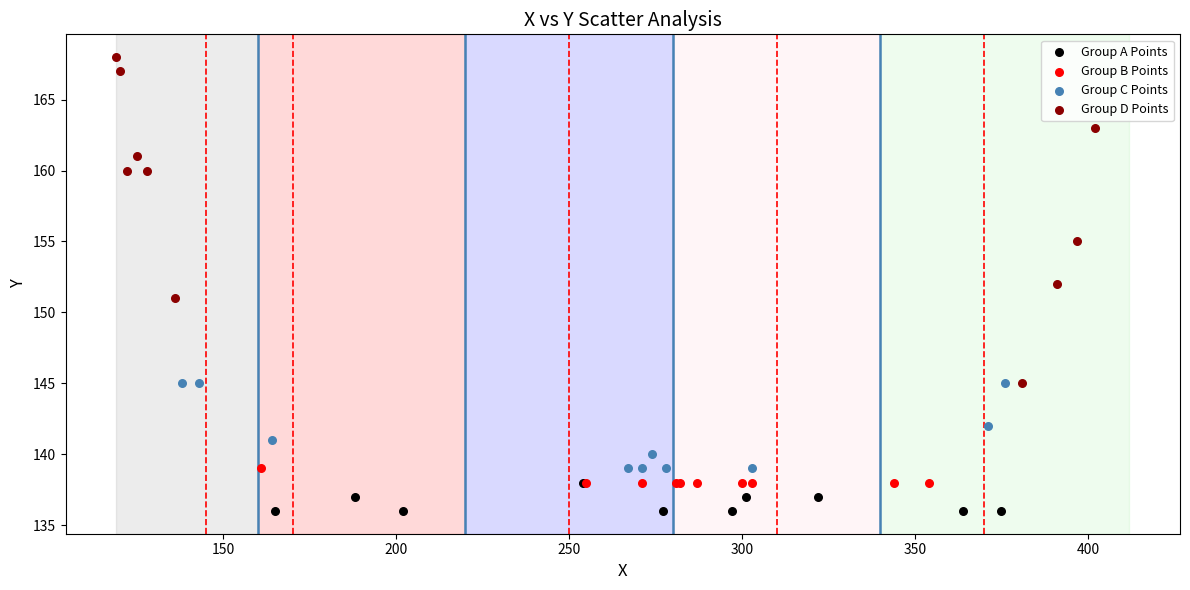

Which series has the largest Y range (max minus min)?

Group D Points